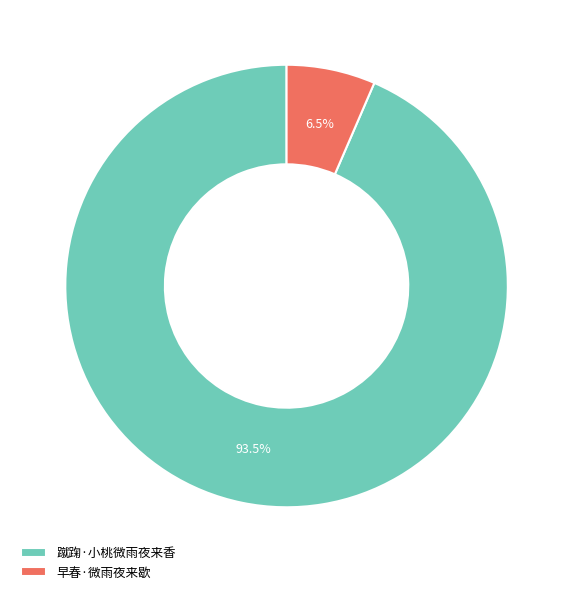

What is the largest slice in the pie chart?

蹴踘·小桃微雨夜来香